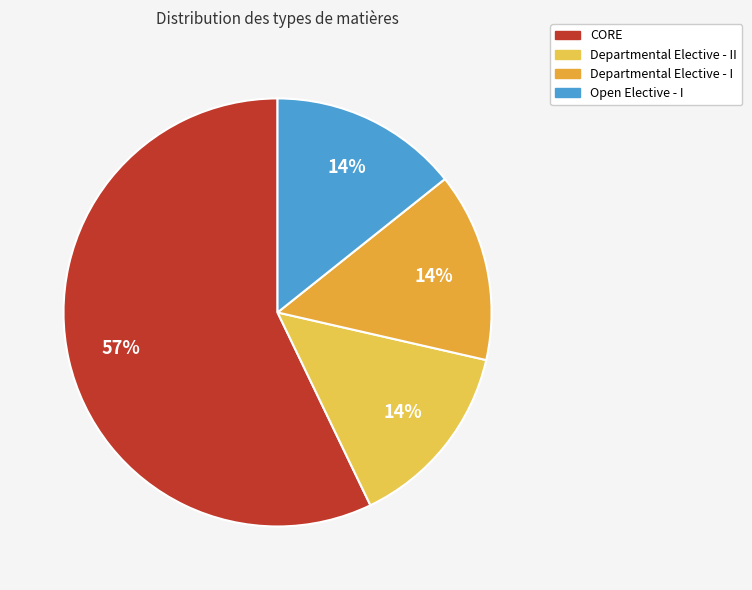

Count the number of slices in the pie.

4